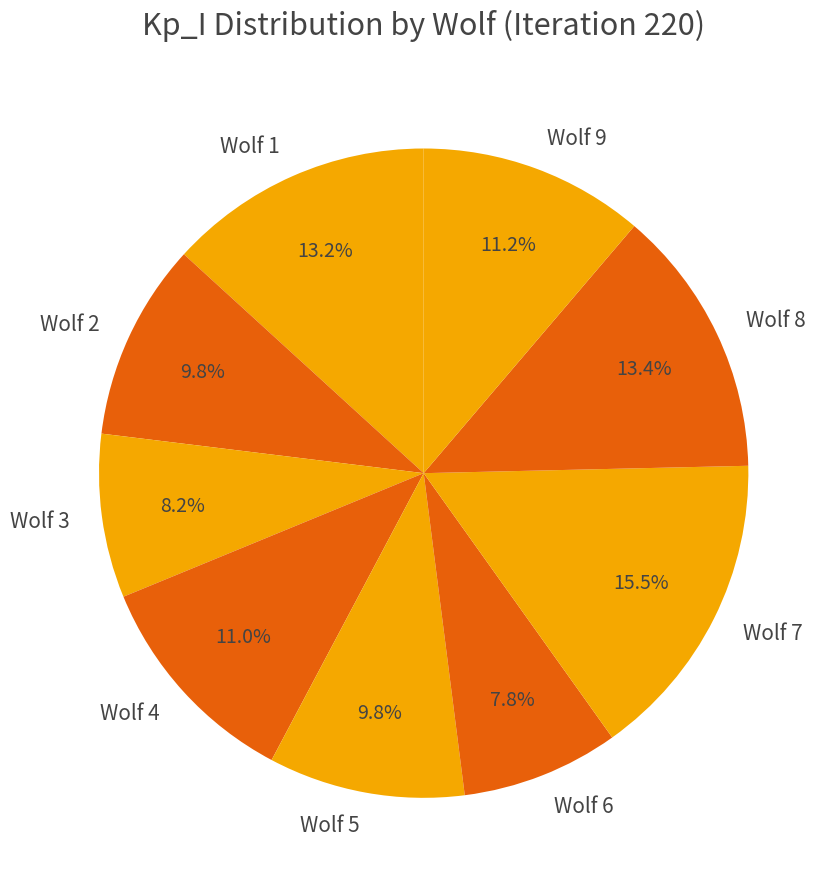

What percentage is NOT represented by Wolf 5?

90.2%